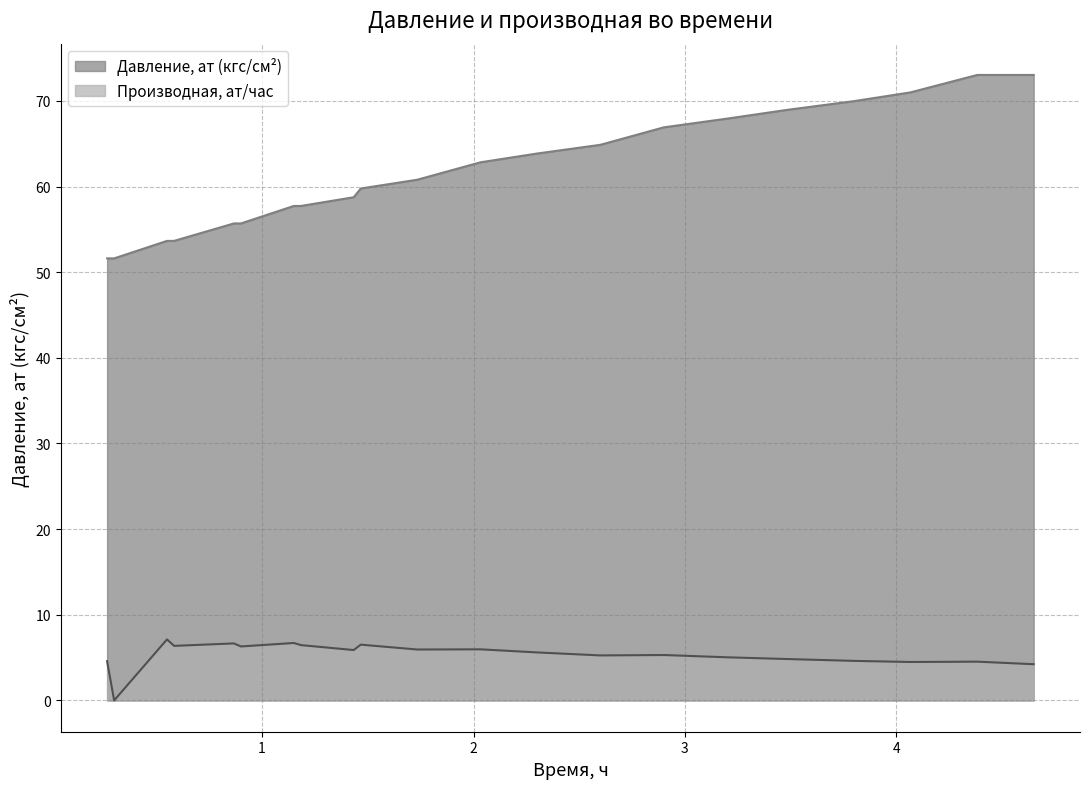

List the series in order of their peak value, highest first.

Давление, ат (кгс/см²), Производная, ат/час